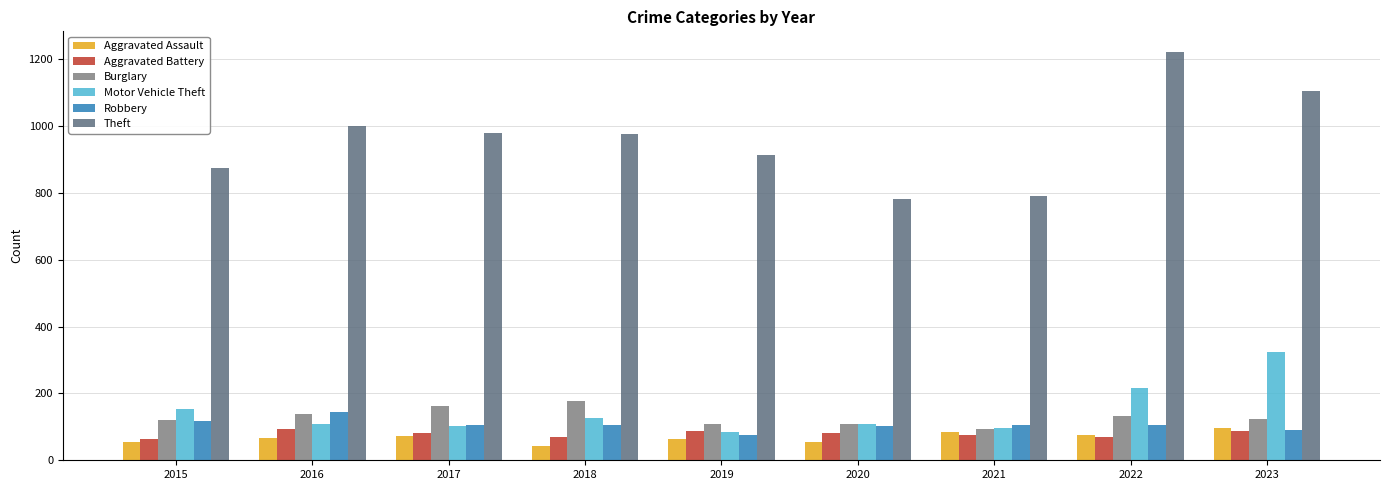

Are the bars grouped side by side (vs. stacked)?

Yes